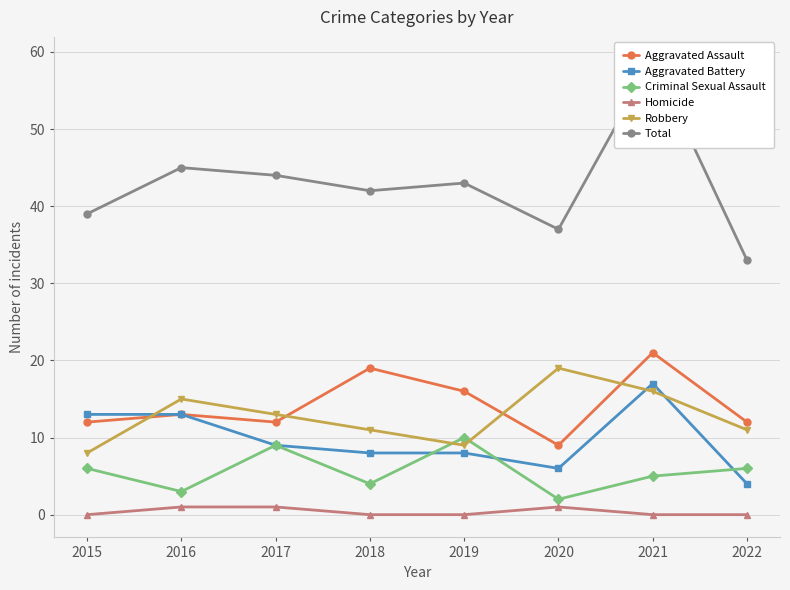

List the labels in order of Total value, largest first.

2021, 2016, 2017, 2019, 2018, 2015, 2020, 2022